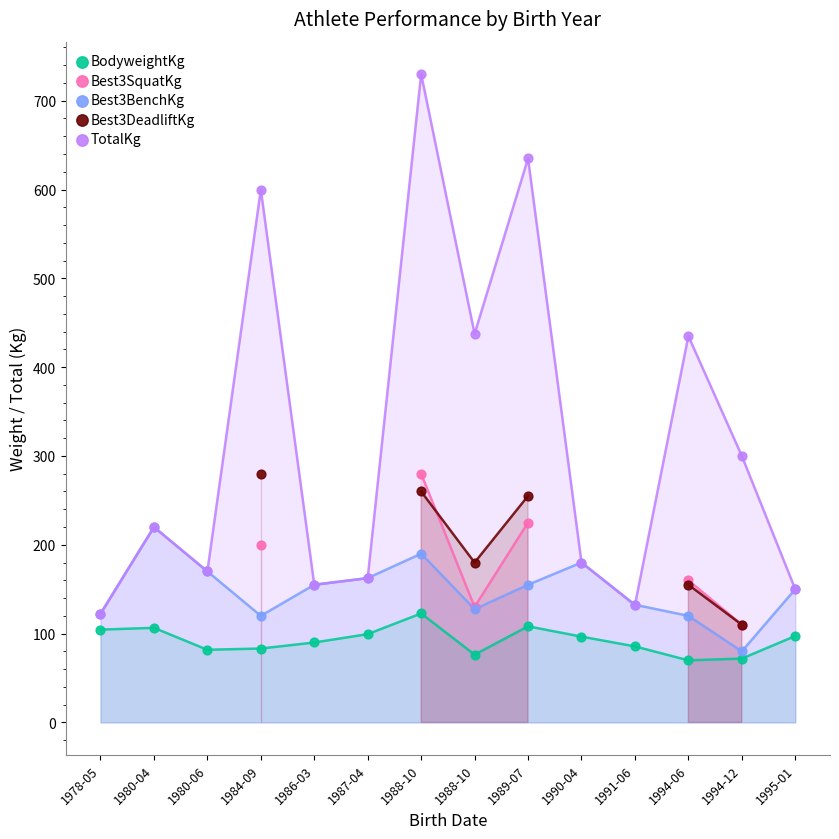

Is the value of Best3BenchKg at 1978-05 greater than the value of Best3DeadliftKg at 1989-07?

No